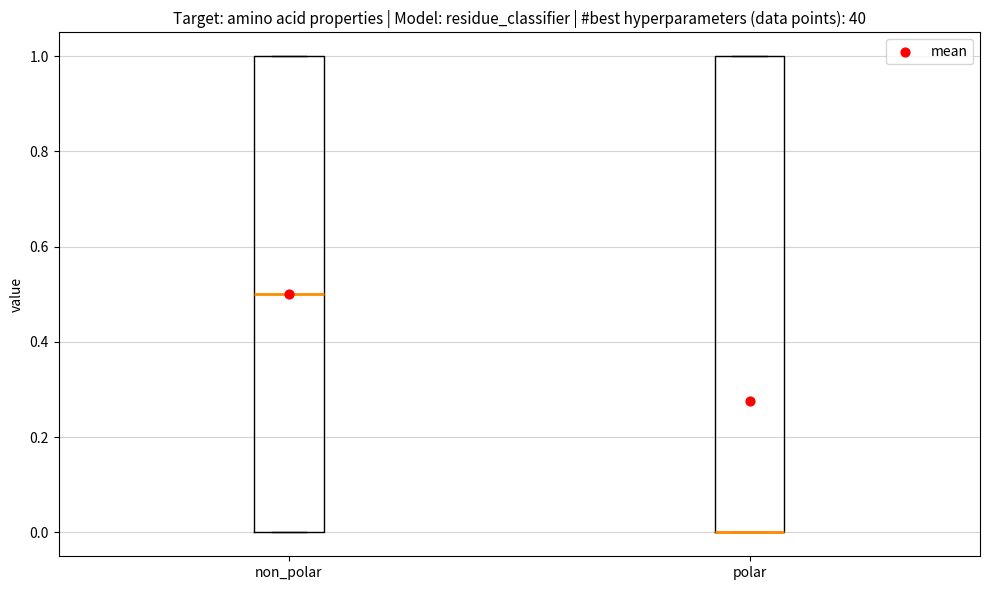

Reading left to right, read every box against the y-axis: the position of its median line, the range the box covers, and the ends of its whiskers. The values are not printed on the chart, so give them approximately, as read against the axis.

non_polar: median 0.5, box 0.0 to 1.0, whiskers 0.0 to 1.0
polar: median 0.0 (drawn on the box's lower edge), box 0.0 to 1.0, whiskers 0.0 to 1.0